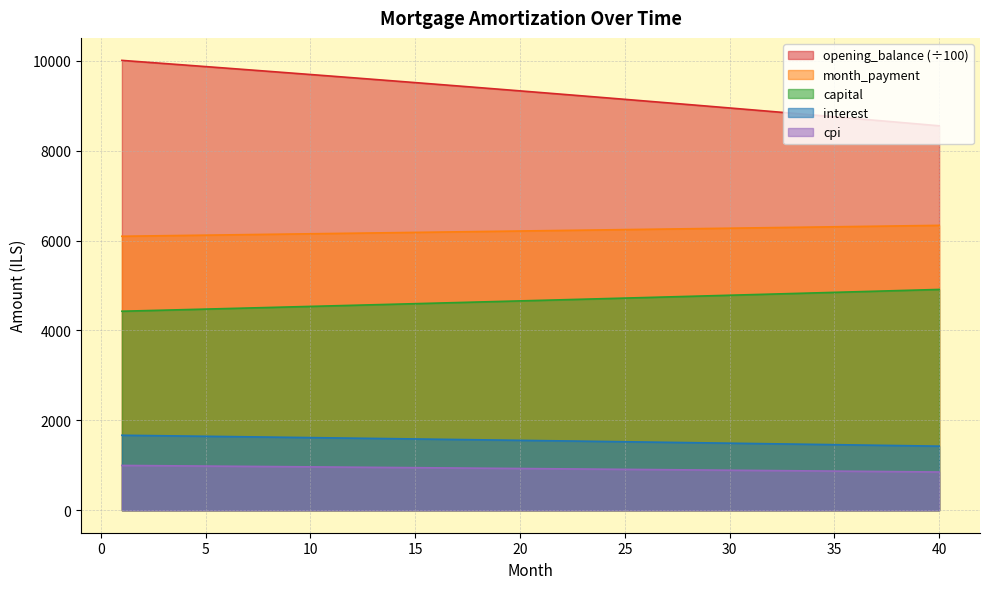

At which label is cpi closest to 923?

21